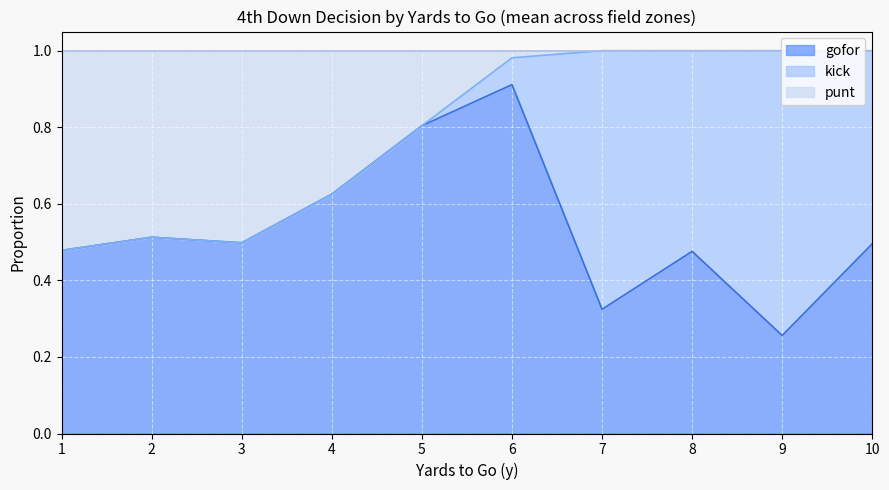

What is the value of the kick point at the 6th from the left?

0.1